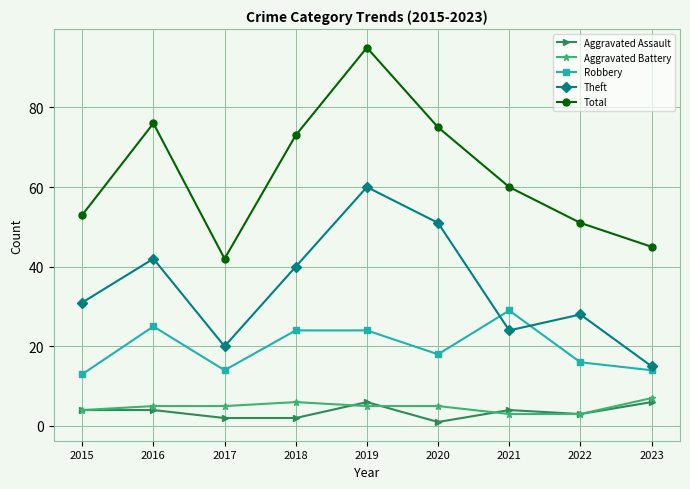

Which series has the largest range (max minus min)?

Total